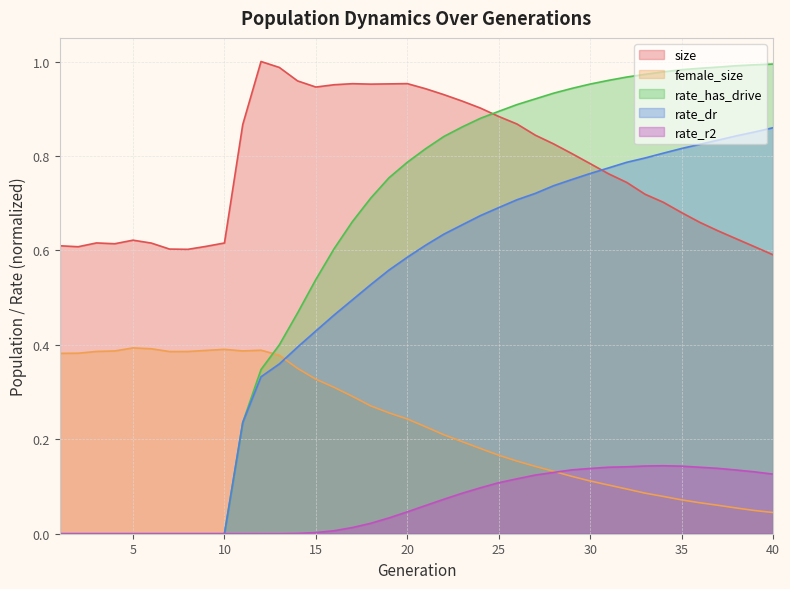

At which label is rate_has_drive closest to 0?

1